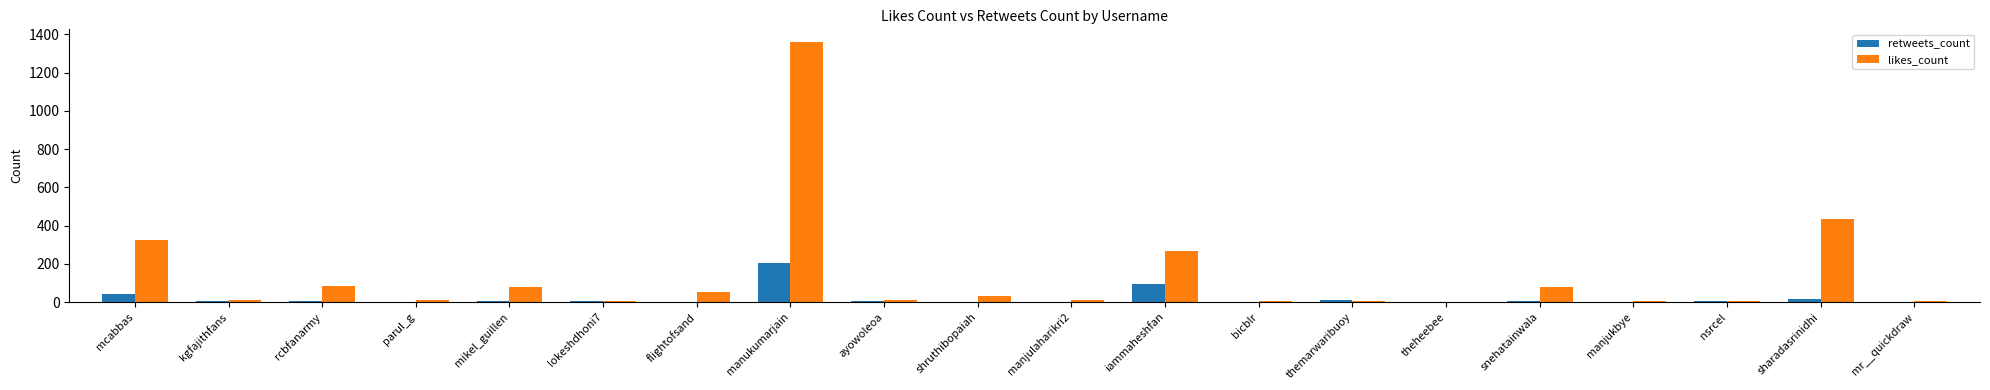

At which label does retweets_count reach its peak?

manukumarjain